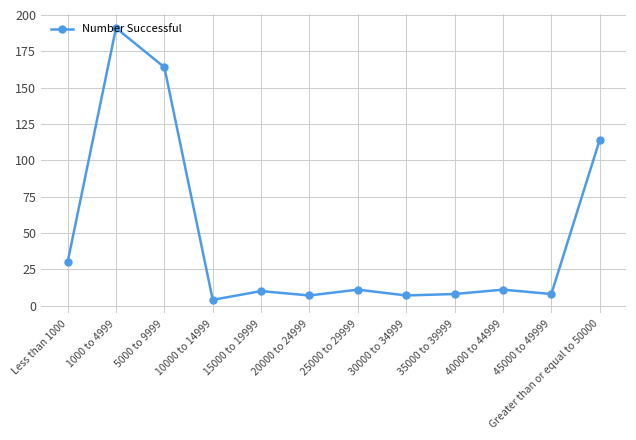

Does the chart display data point markers on the line(s)?

Yes